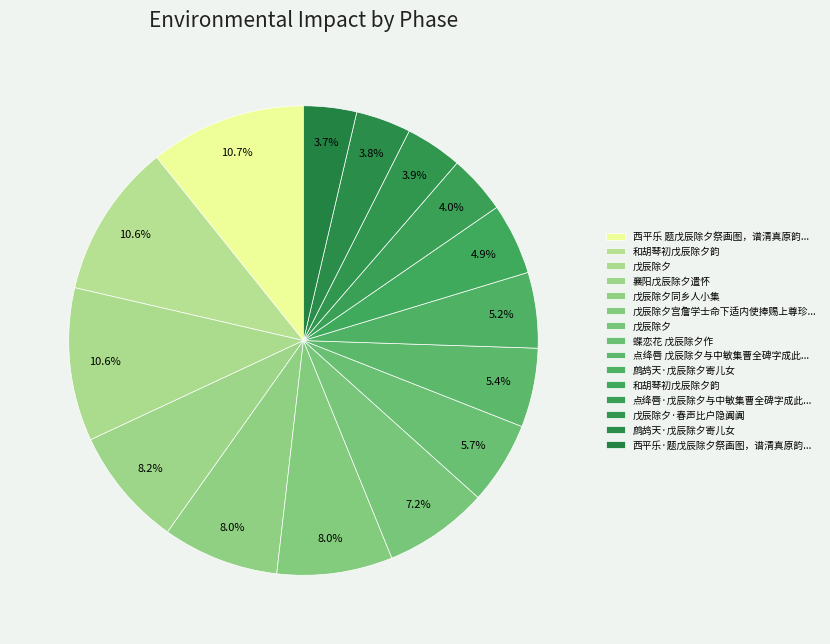

To the nearest percent, what is the difference between the largest and smallest slice percentages?

7%